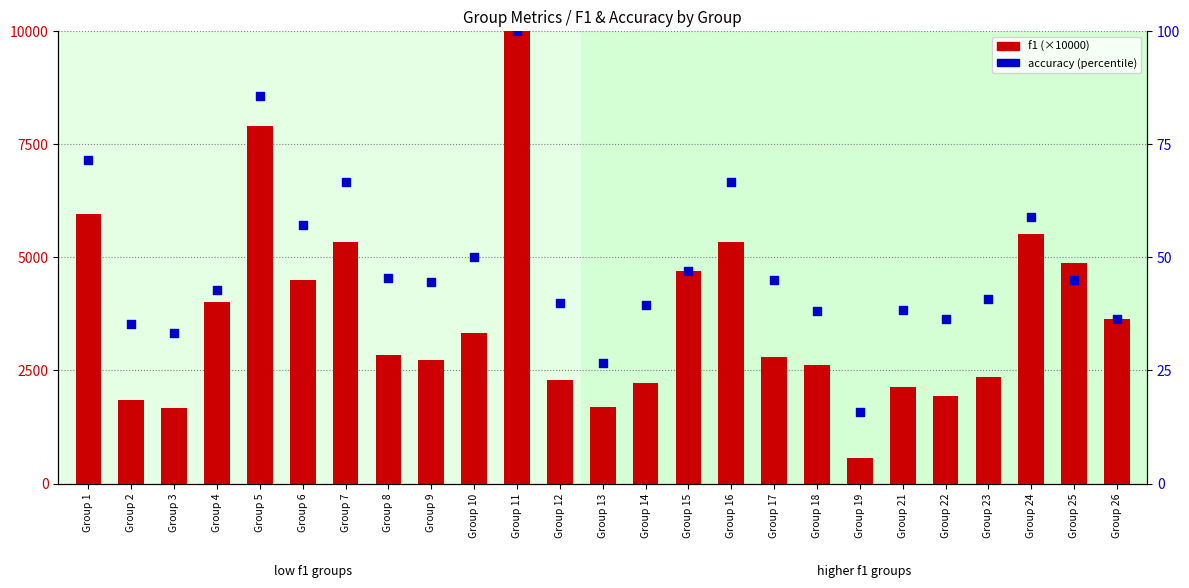

Which series has the largest total across all categories?

f1